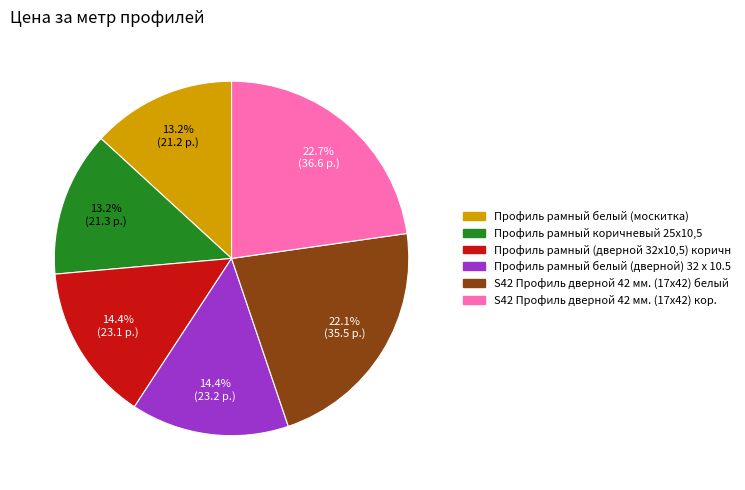

To the nearest percent, what is the average slice percentage?

17%